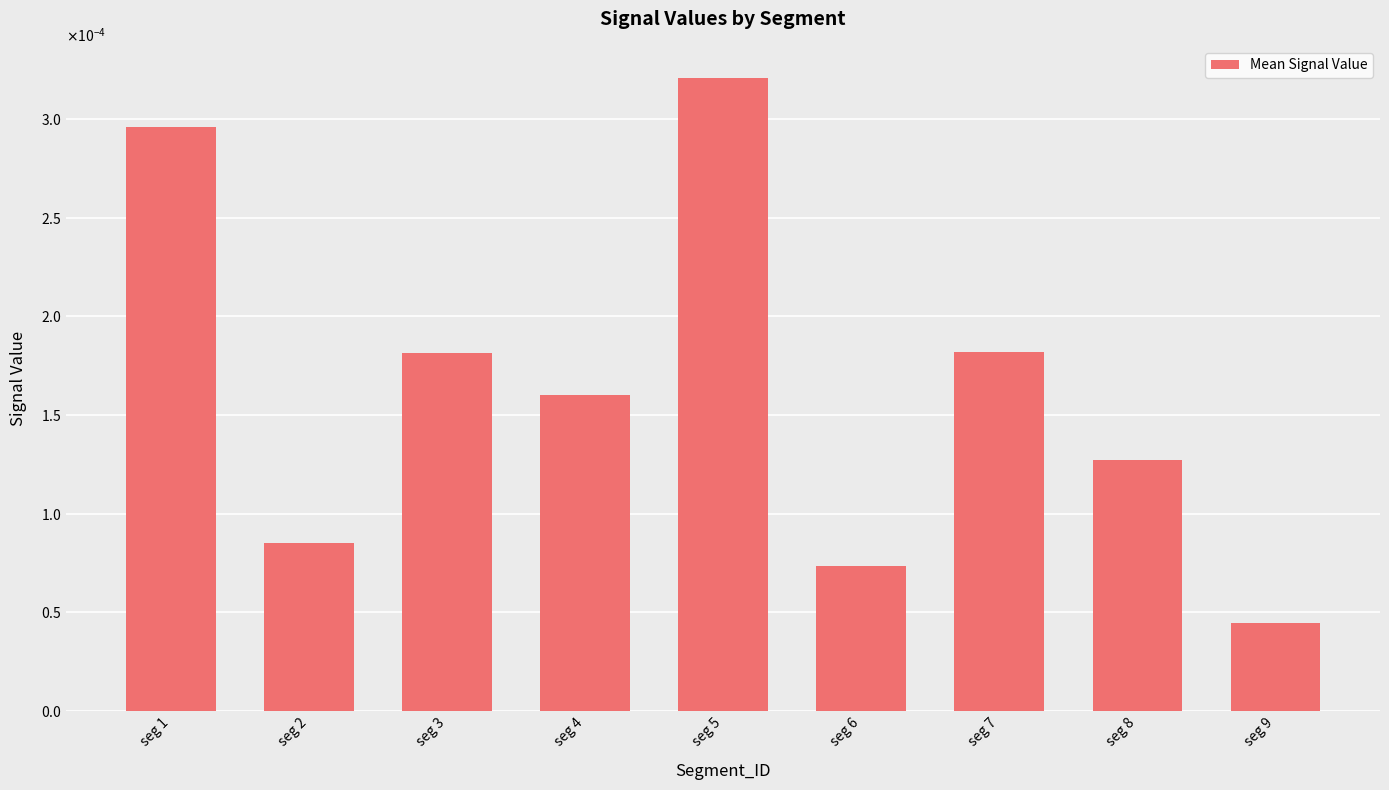

List the labels in order of value, smallest first.

seg 9, seg 6, seg 2, seg 8, seg 4, seg 3, seg 7, seg 1, seg 5